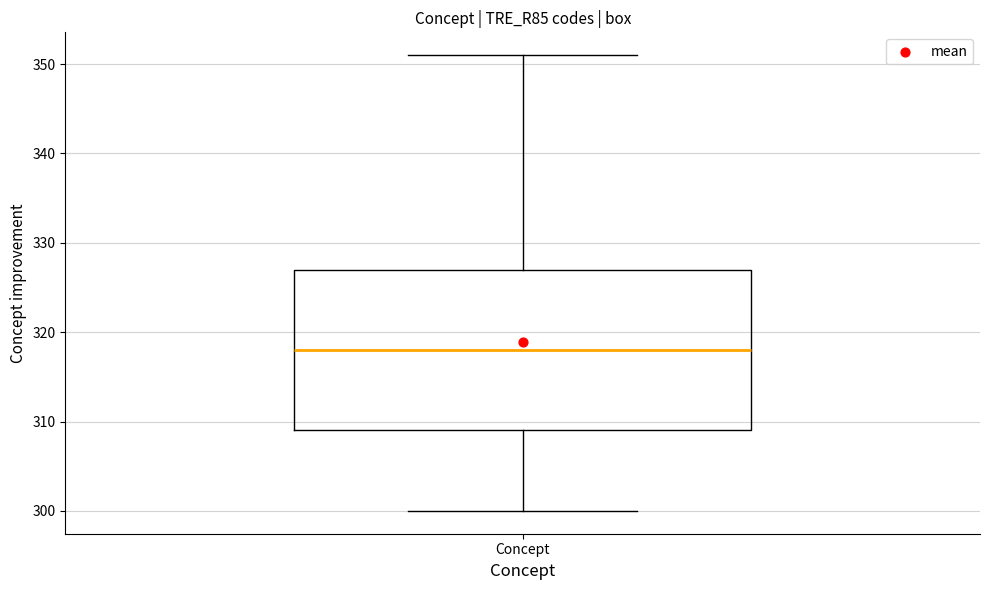

Transcribe this box plot: give where the median line is, the range the box spans, and where the two whiskers end, as read against the y-axis. The values are not printed on the chart, so give them approximately, as read against the axis.

median 318, box 309 to 327, whiskers 300 to 351